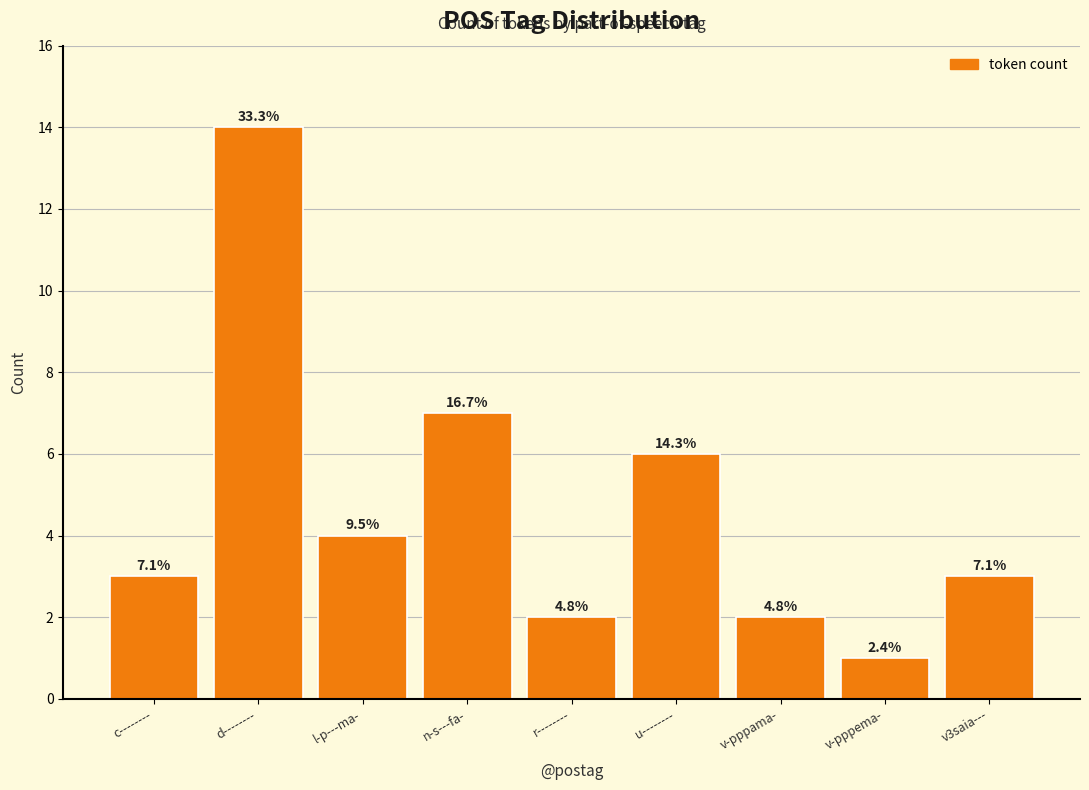

How many bars are there in total?

9